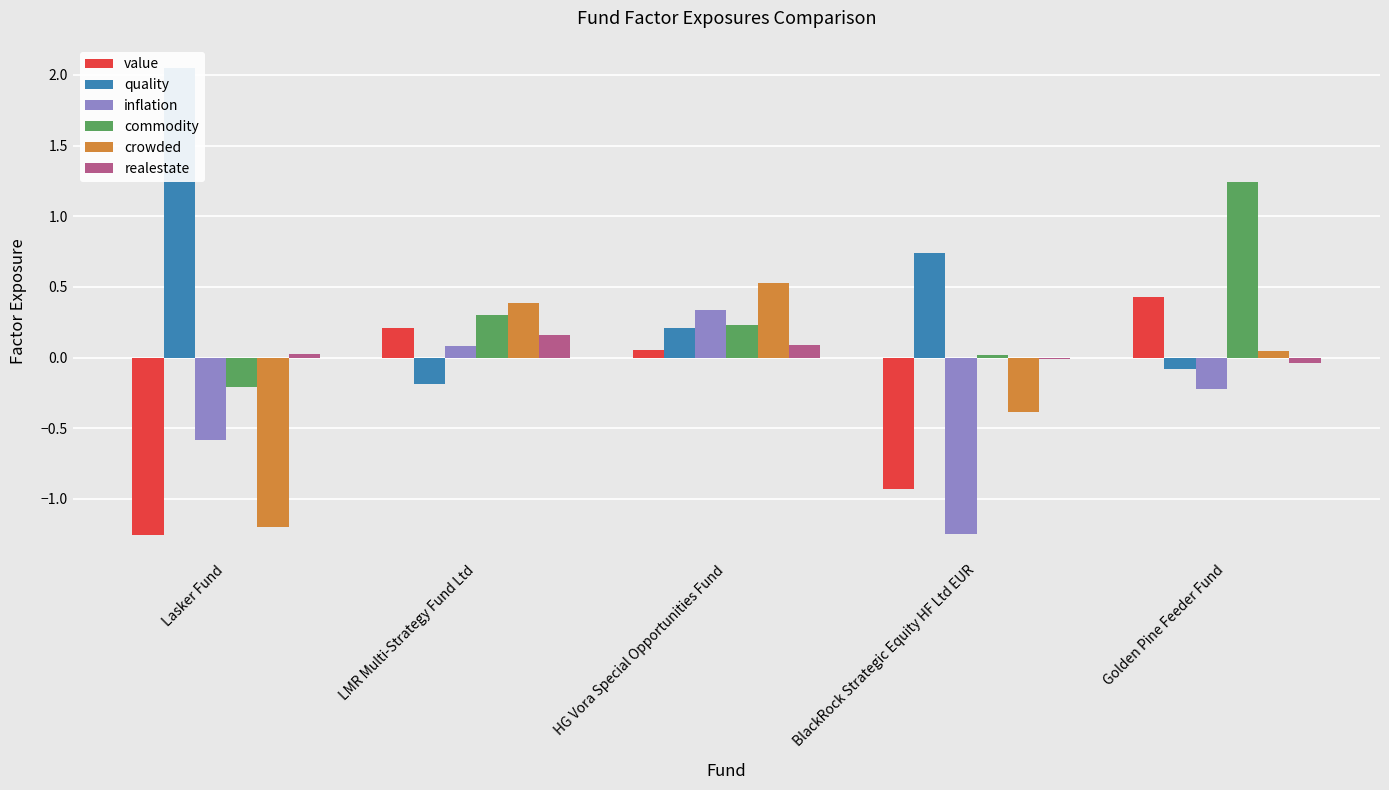

Is the value of crowded at LMR Multi-Strategy Fund Ltd greater than the value of commodity at HG Vora Special Opportunities Fund?

Yes